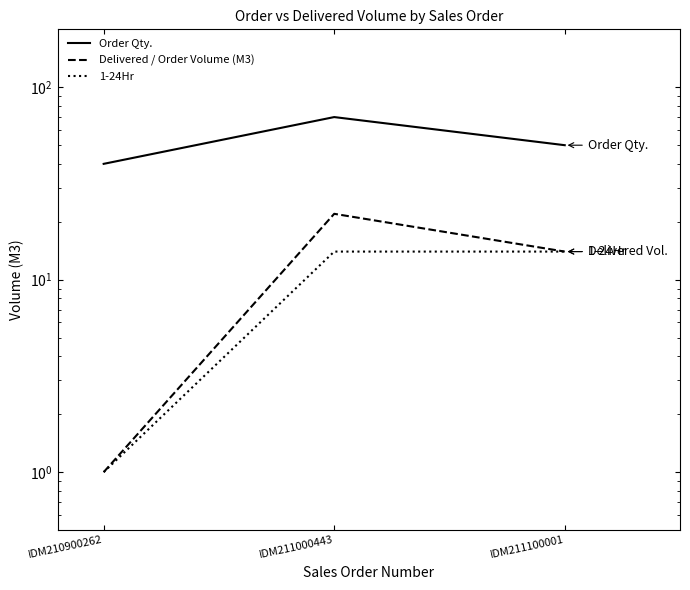

Which series has the largest total across all categories?

Order Qty.